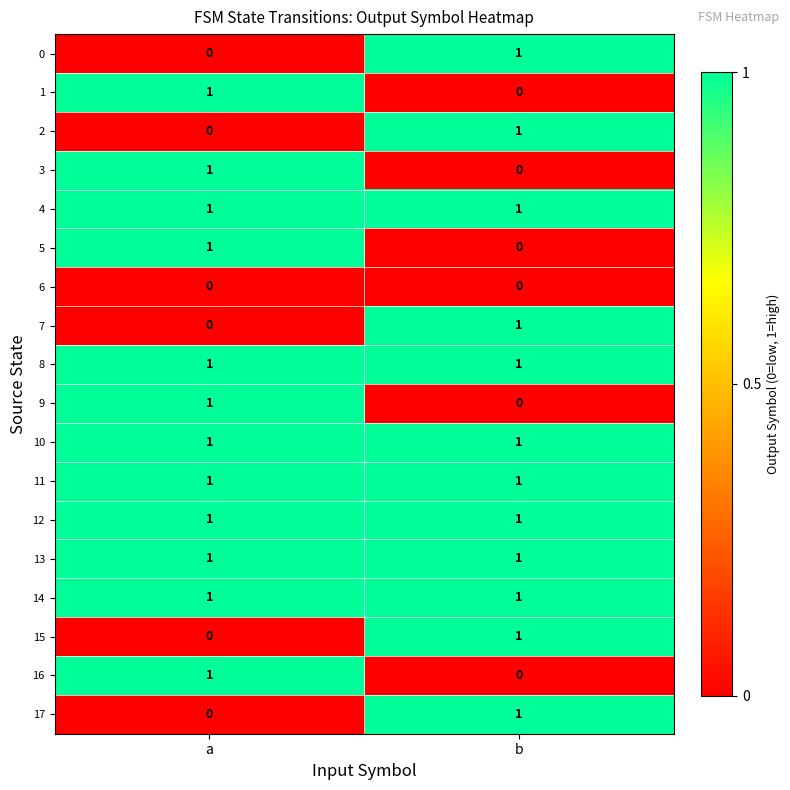

At which label does 9 reach its peak?

a